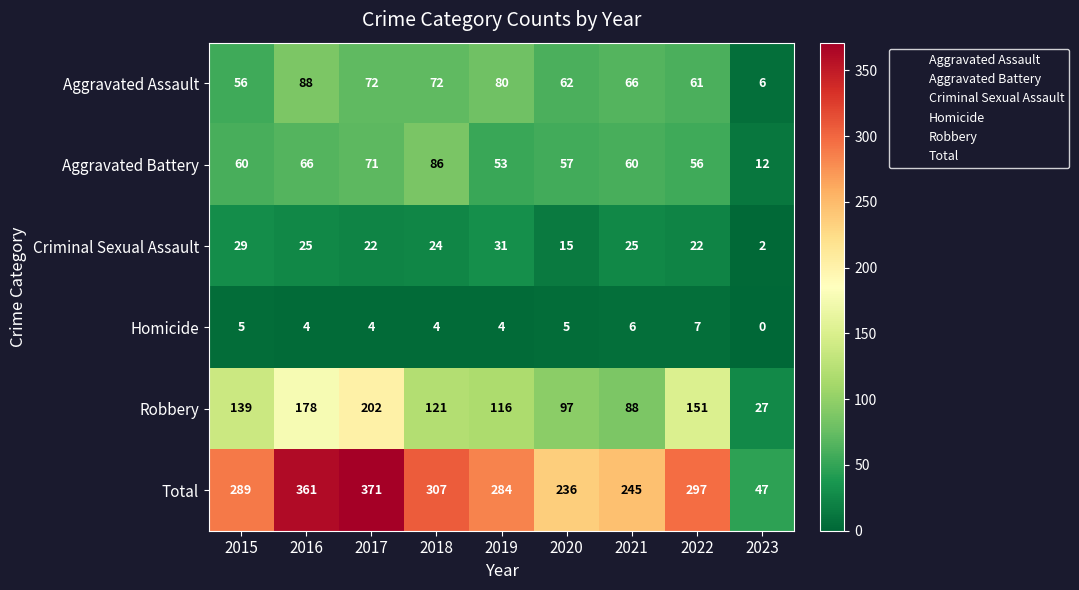

Read the Homicide value at 2022.

7